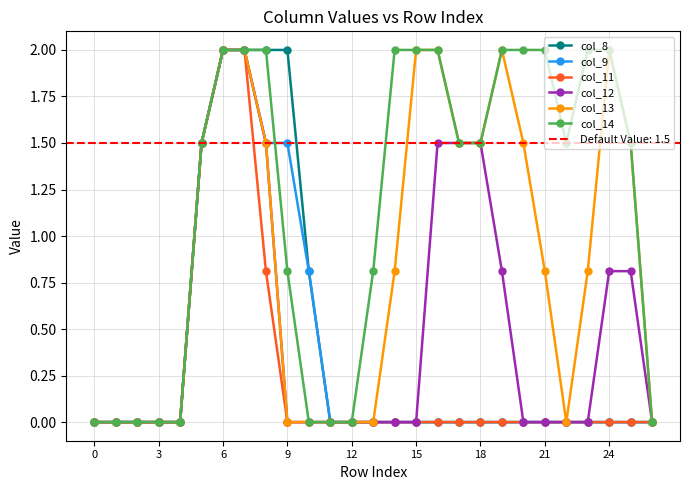

Is this an area chart (filled region under the line)?

No